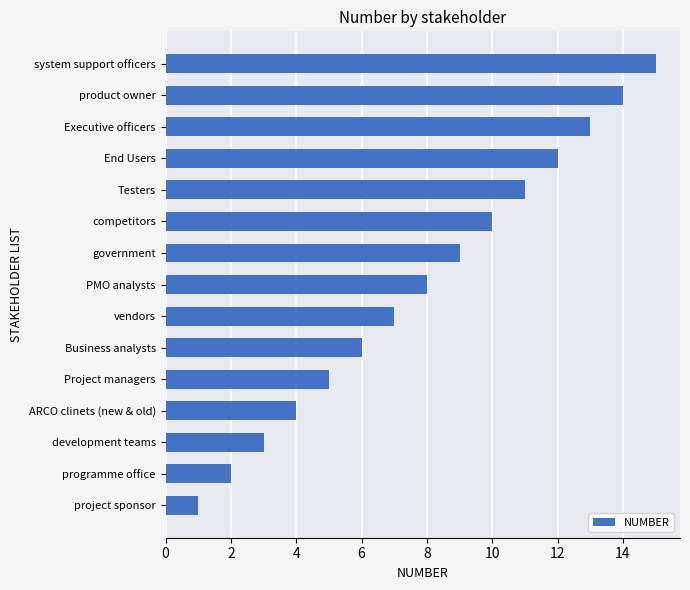

List the labels in order of value, largest first.

system support officers, product owner, Executive officers, End Users, Testers, competitors, government, PMO analysts, vendors, Business analysts, Project managers, ARCO clinets (new & old), development teams, programme office, project sponsor